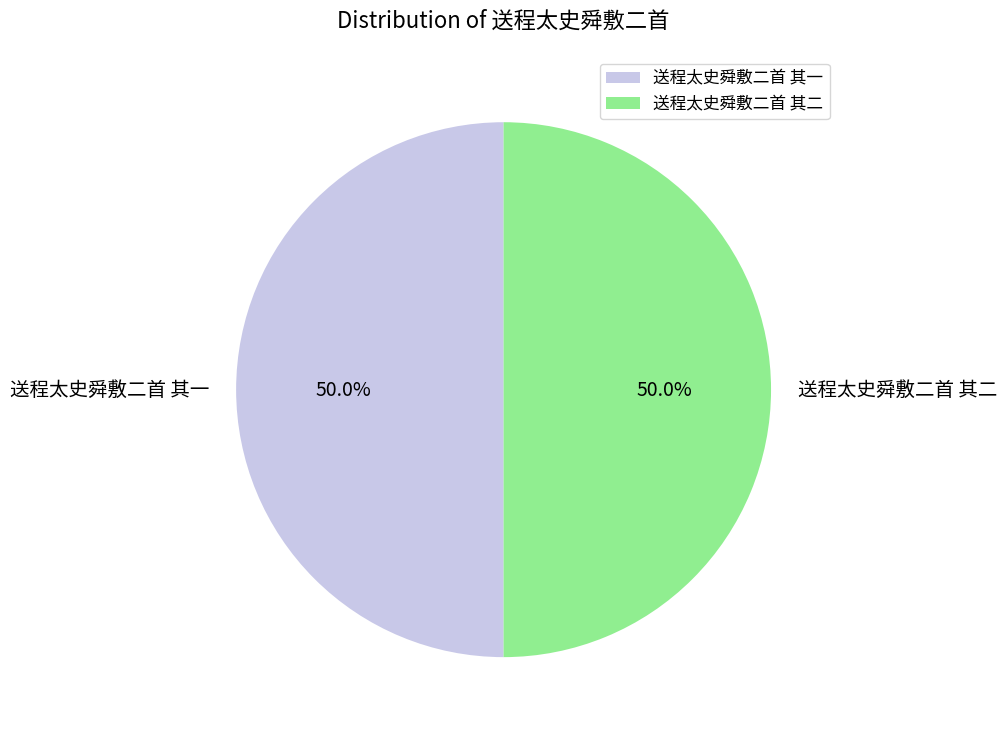

What percentage do 送程太史舜敷二首 其一 and 送程太史舜敷二首 其二 together represent?

100.0%